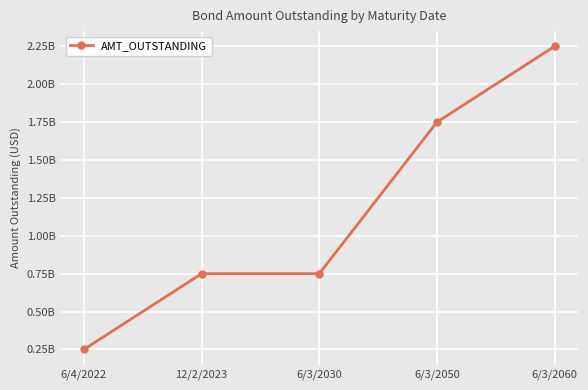

Does the chart have visible grid lines?

Yes